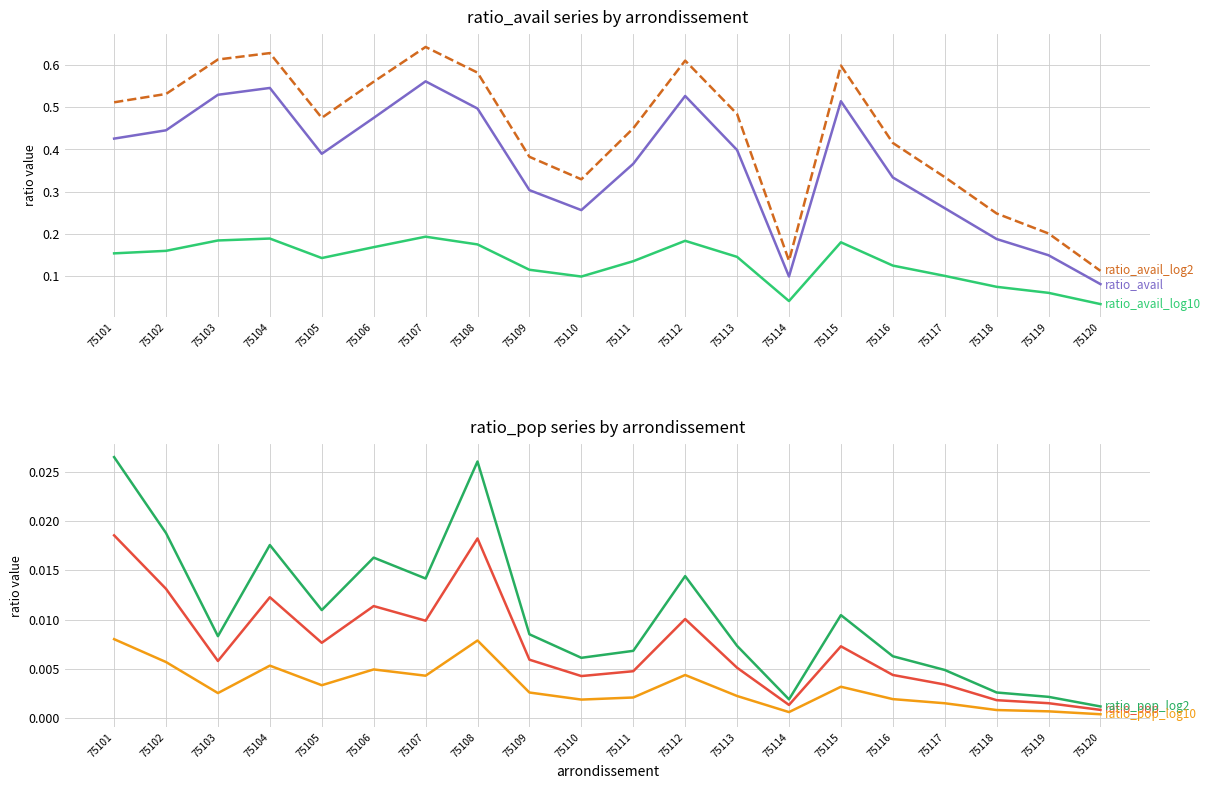

True or false: ratio_avail and ratio_avail_log2 intersect in this chart.

False